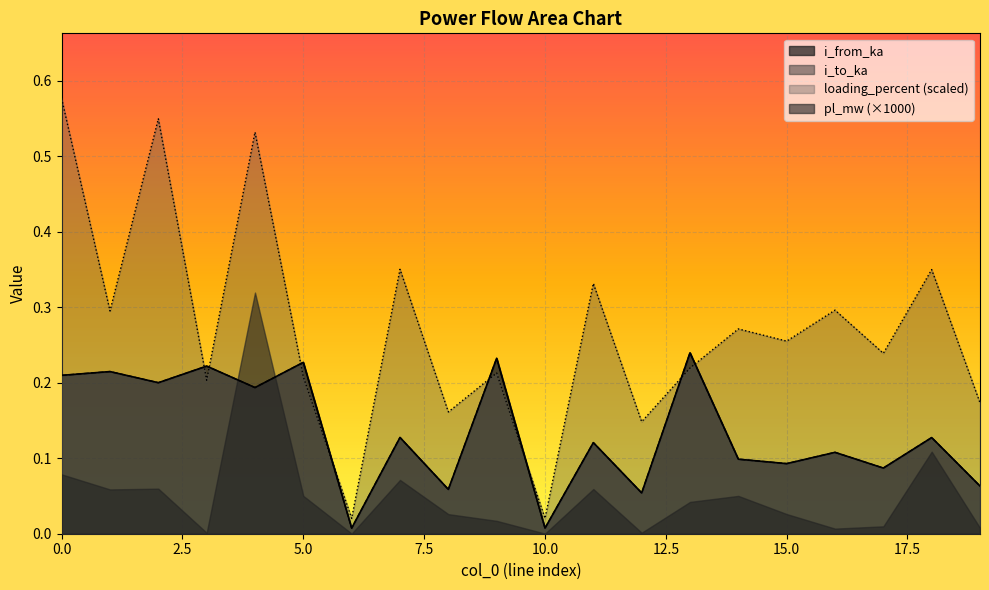

Where is i_to_ka nearest to the value 0?

6